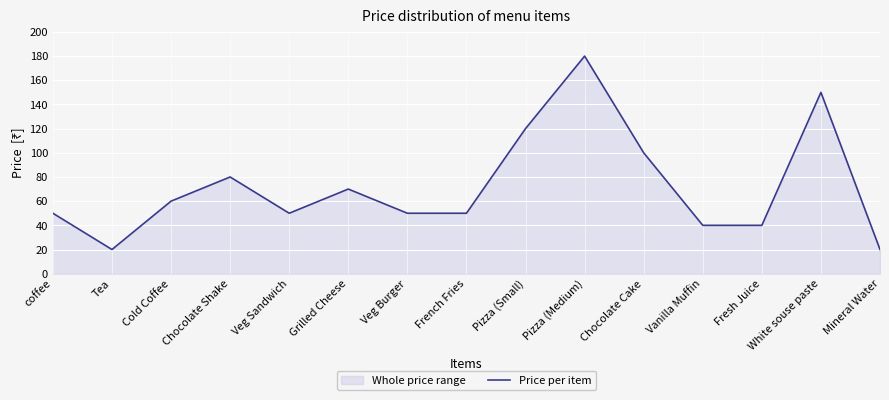

What is the sum of the values at Pizza (Small) and Cold Coffee?

180